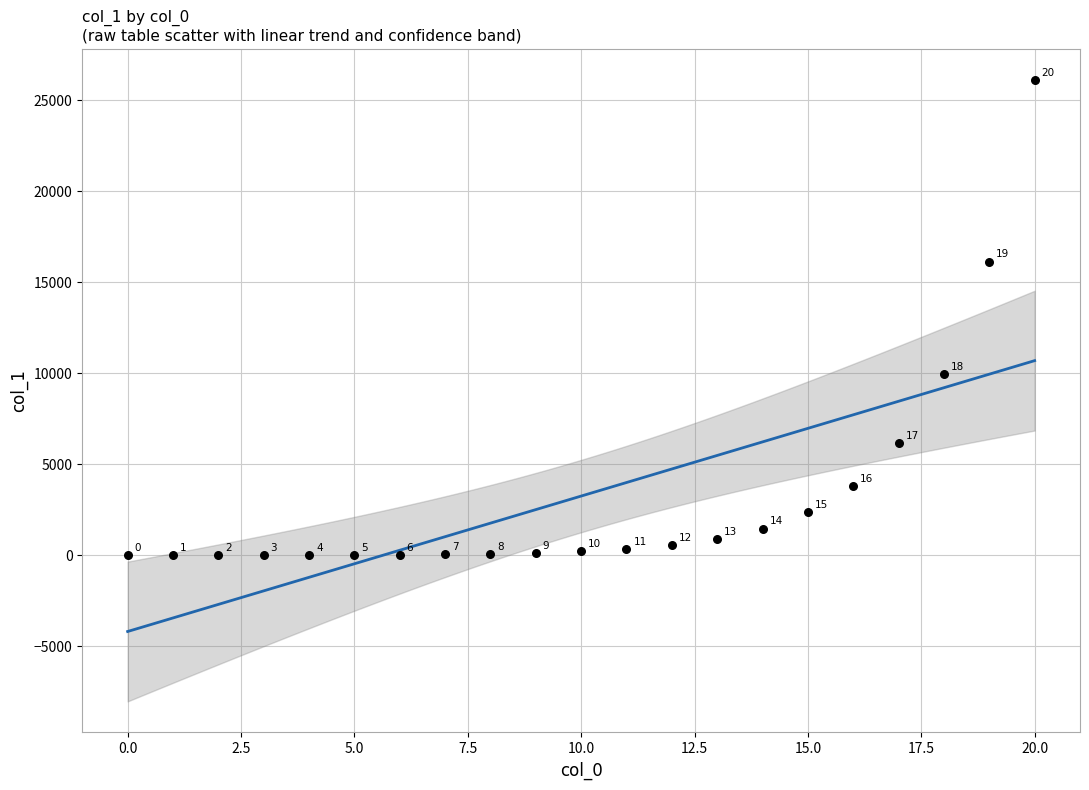

What is the range of Y values (max minus min)?

26124